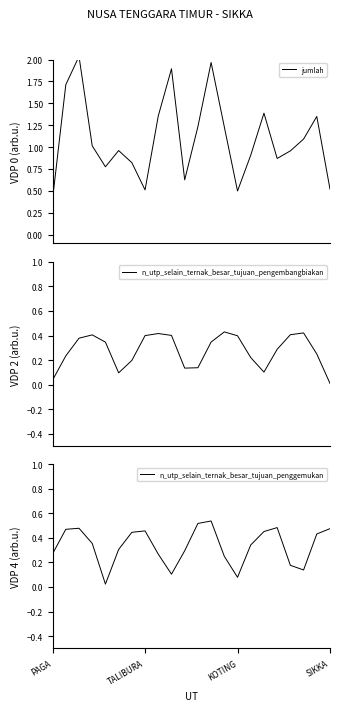

At how many categories does at least one series exceed 1?

11